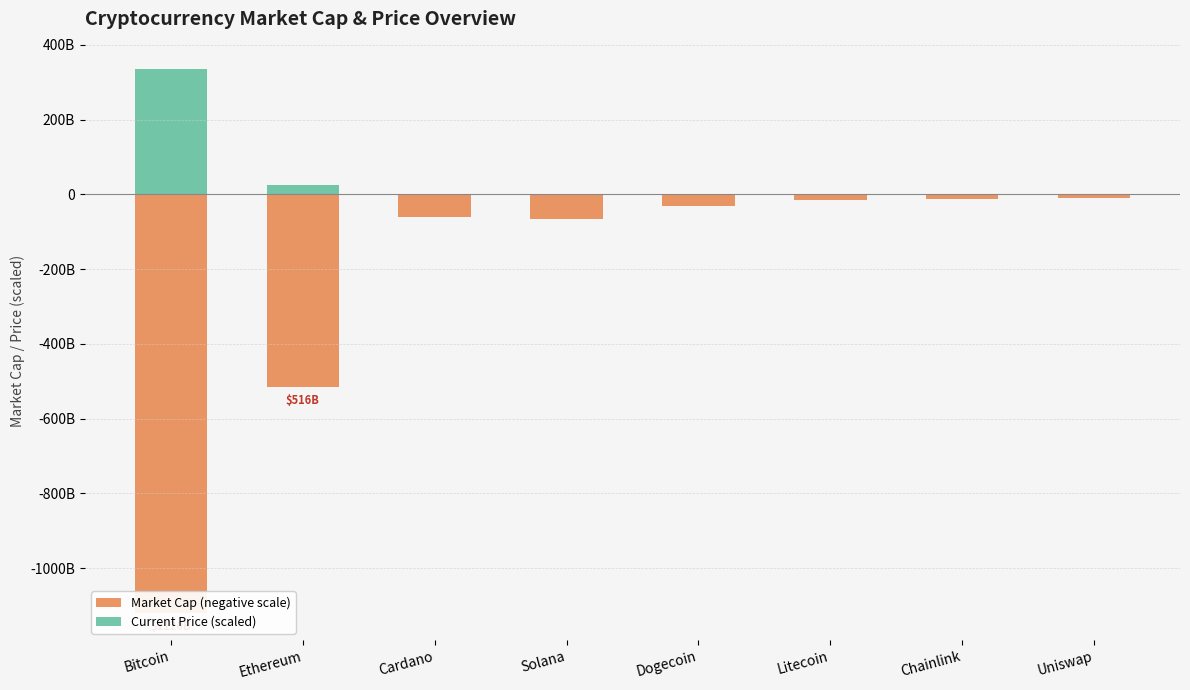

At which label does Current Price (scaled) reach its minimum?

Dogecoin